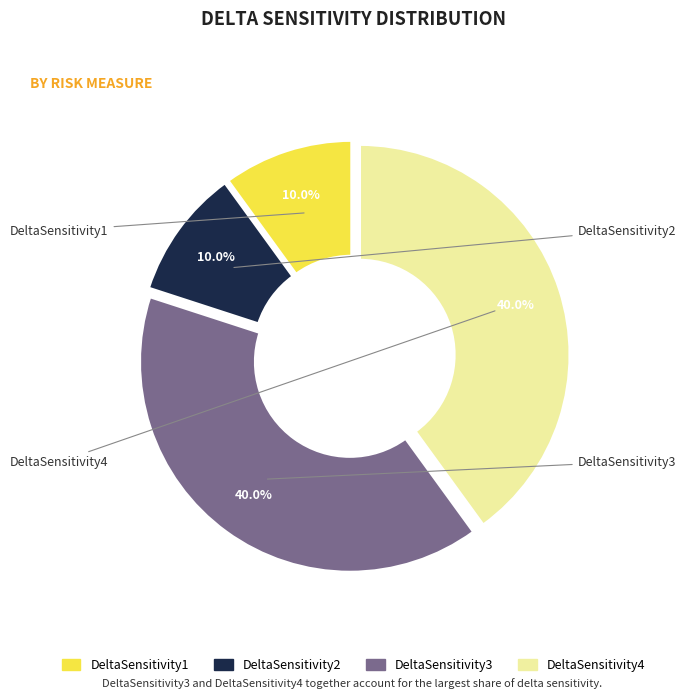

Is there a majority slice in this chart?

No